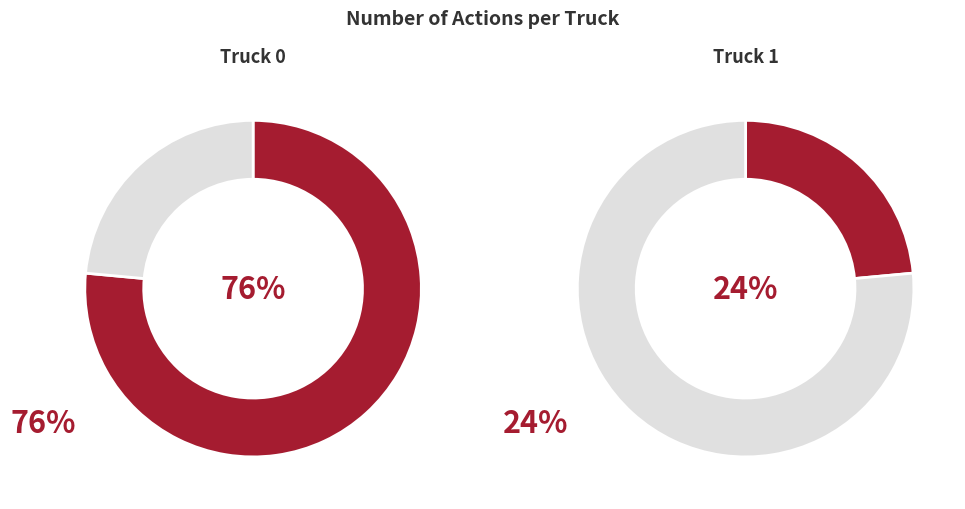

How many segments does this pie chart have?

2